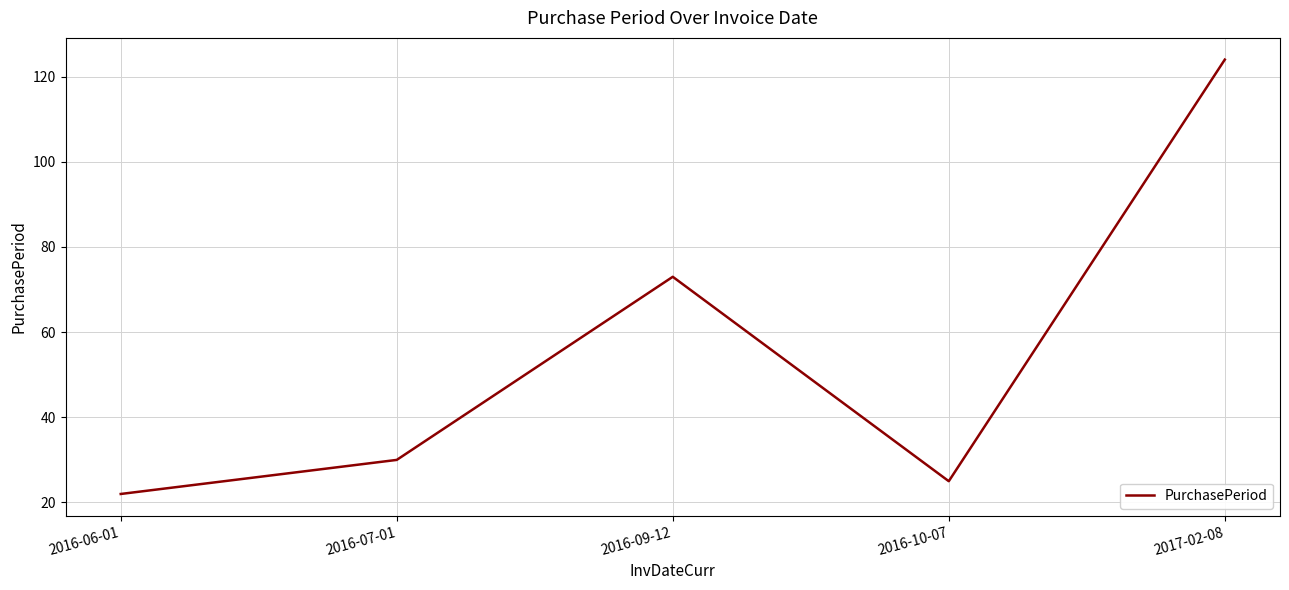

At which category does the data reach its first local valley?

2016-10-07